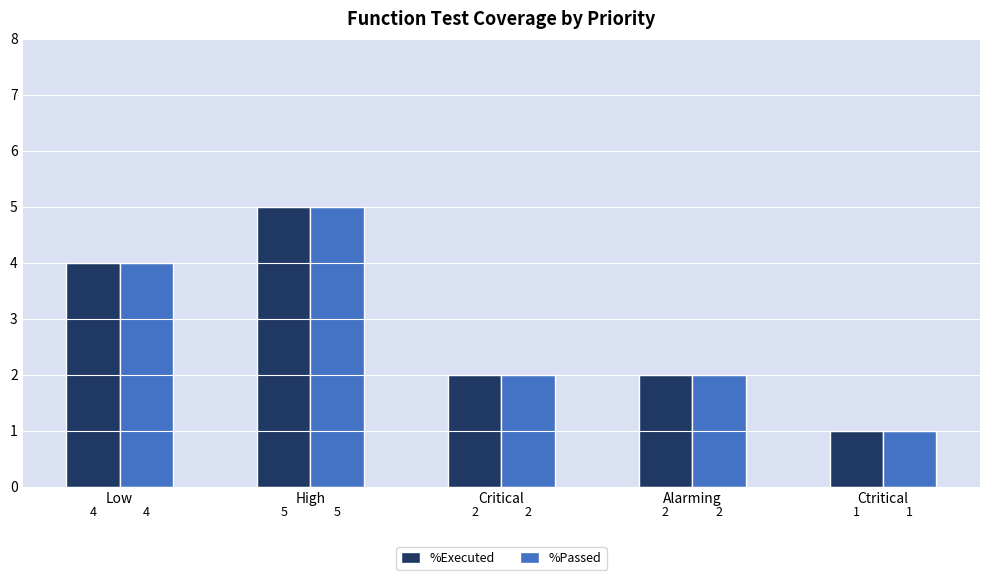

What is the difference between the maximum and minimum values in the %Executed series?

4